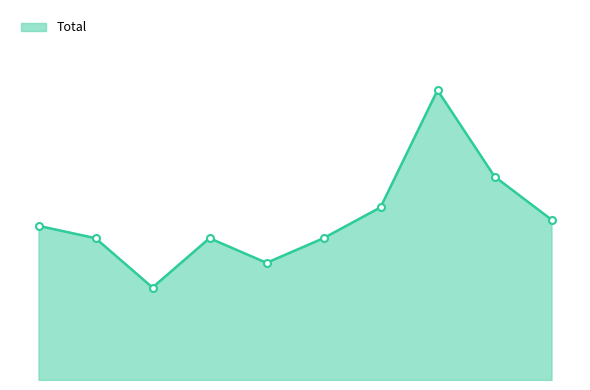

What is the value of the 1st point from the left?

25